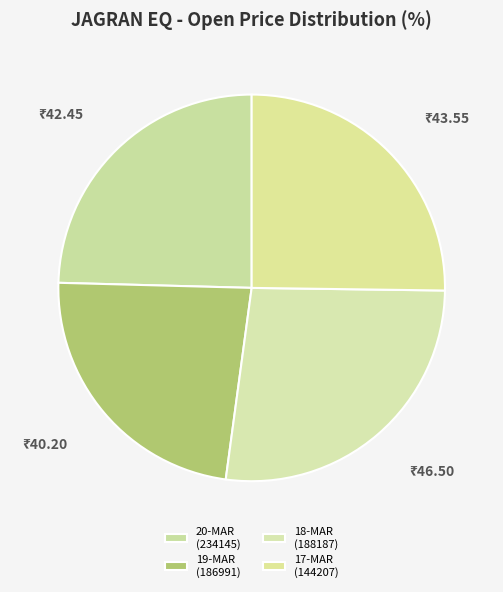

How many slices are in this pie chart?

4